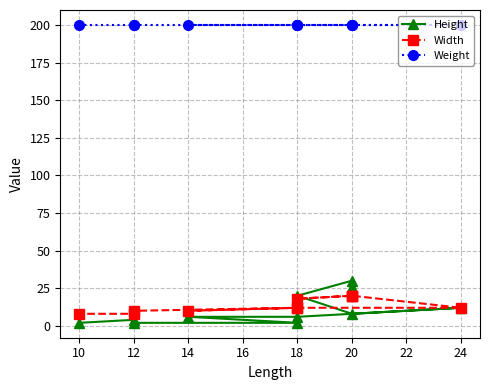

True or false: Height and Weight intersect in this chart.

False